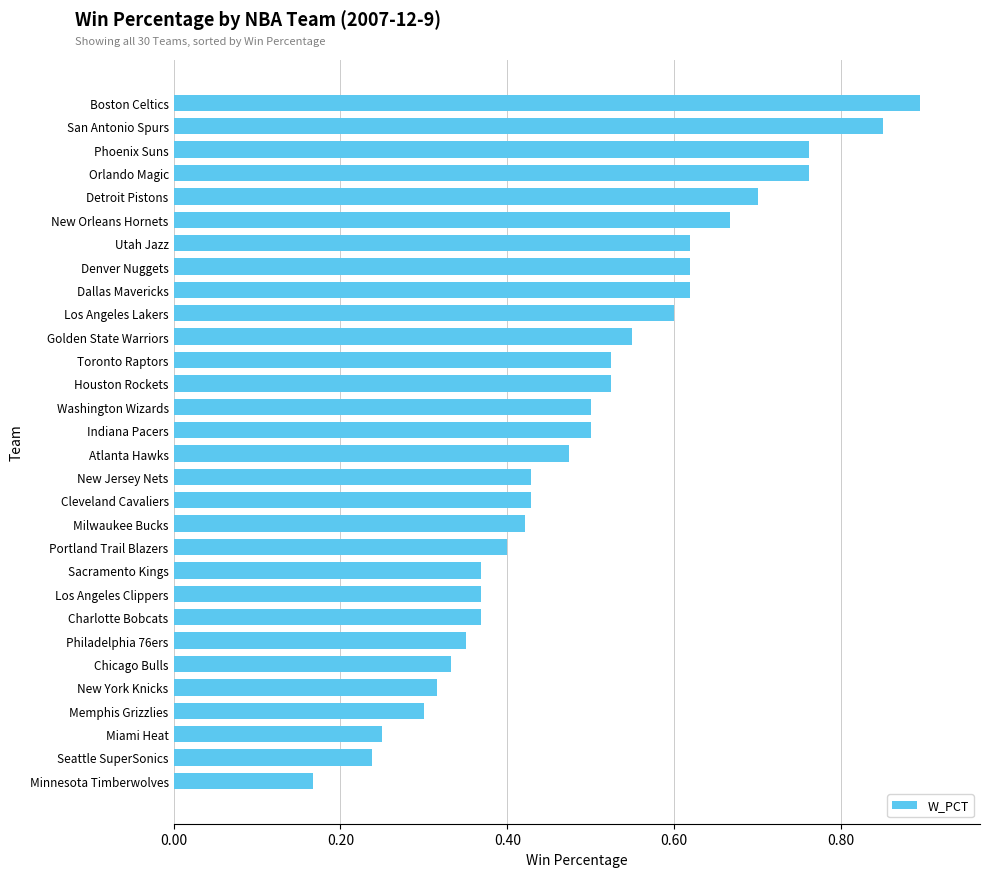

Which category has the highest value across all series?

Boston Celtics